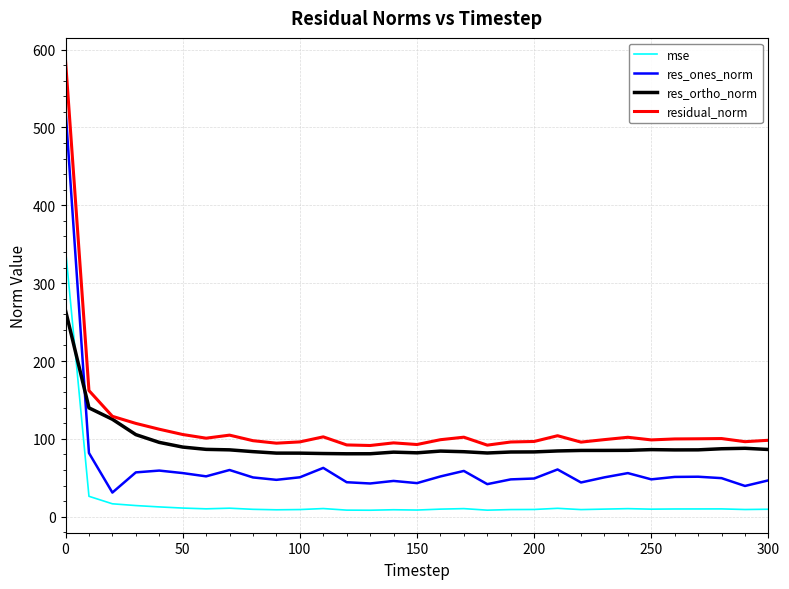

How many lines are shown in the chart?

4